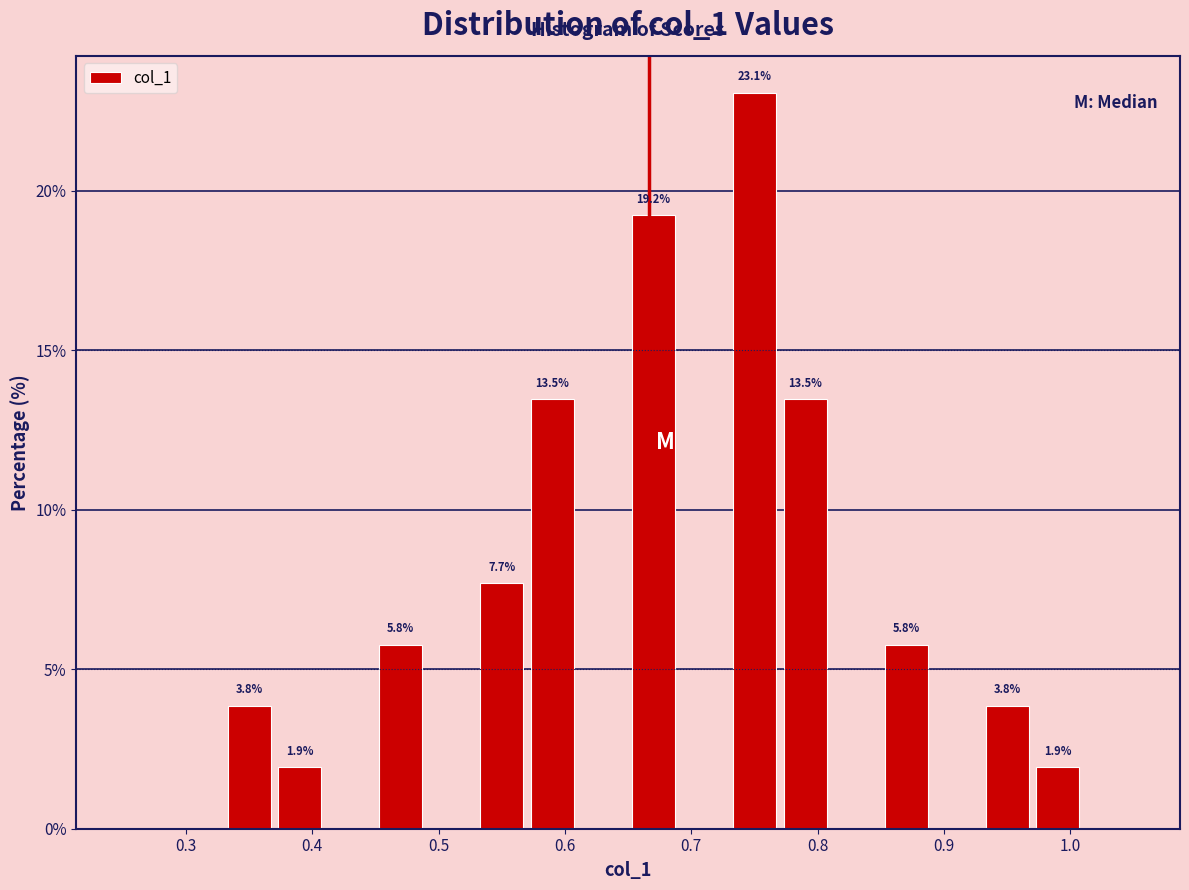

Over which range of the x-axis is the bar tallest?

0.73 to 0.77